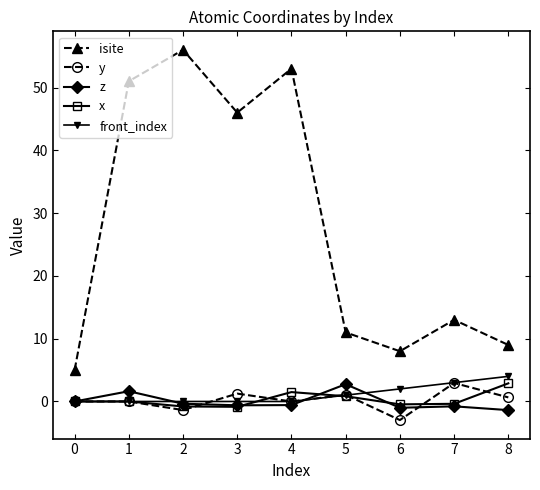

Is the value of y at 0 greater than the value of isite at 2?

No